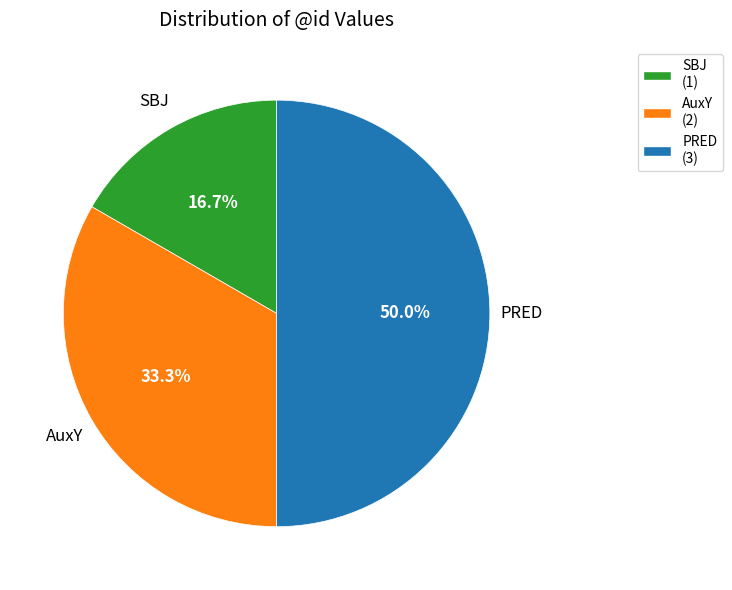

To the nearest percent, what is the difference between the PRED and SBJ slice percentages?

33%